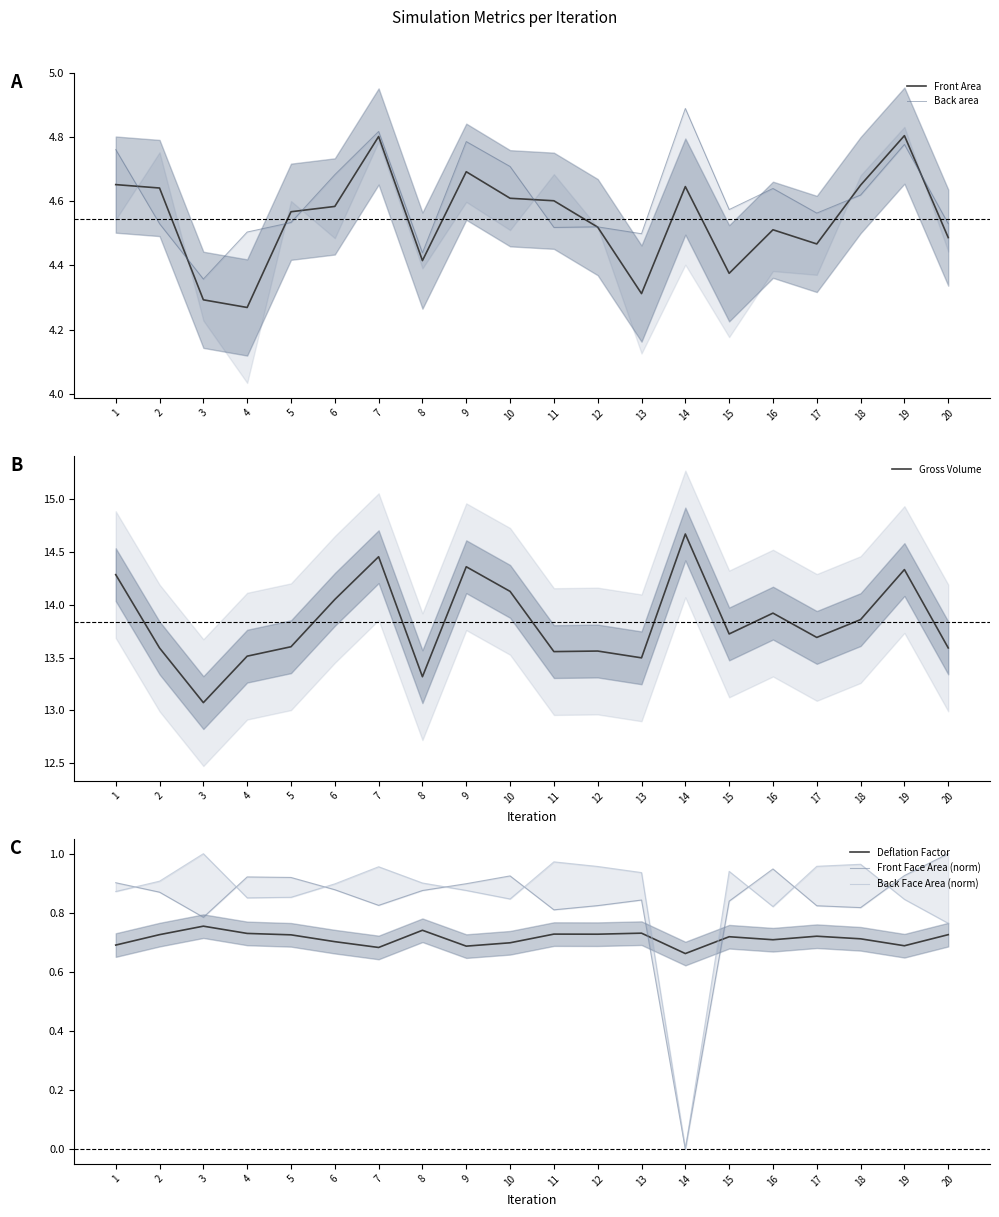

True or false: Gross Volume and Back area cross at least once.

False